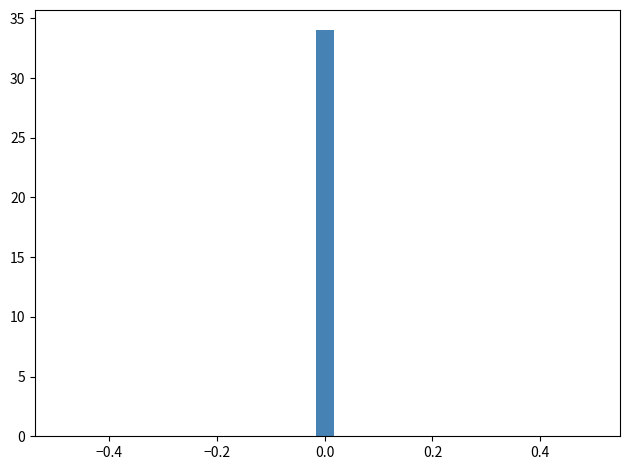

Read against the x-axis, roughly where is the centre of the tallest bar?

0.00